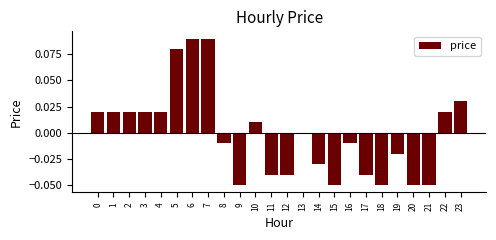

Between 17 and 22, which is larger?

22